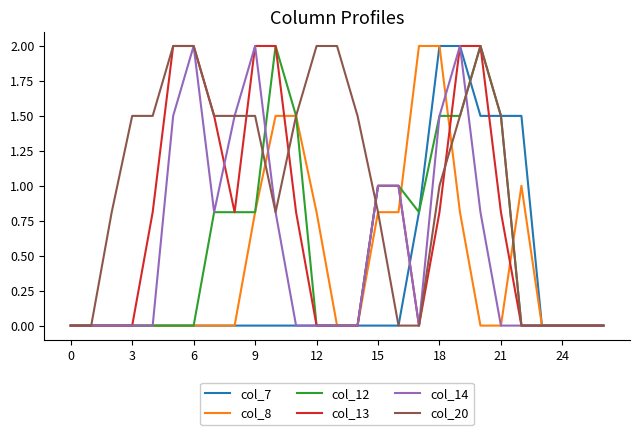

True or false: col_13 and col_7 cross at least once.

True